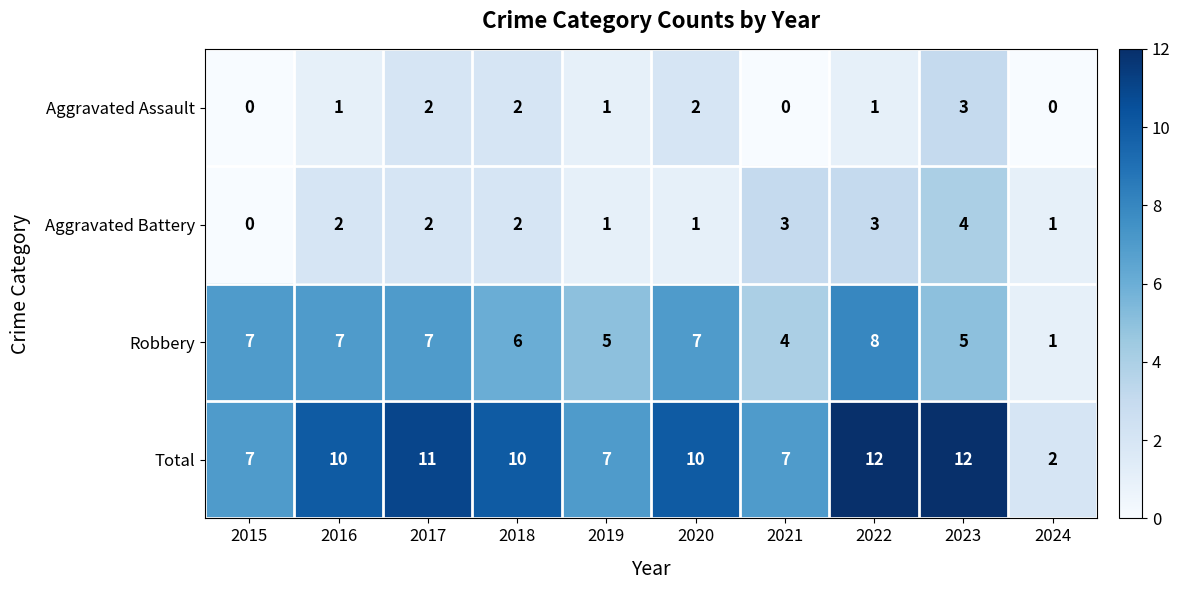

Which series has the largest total across all categories?

Total